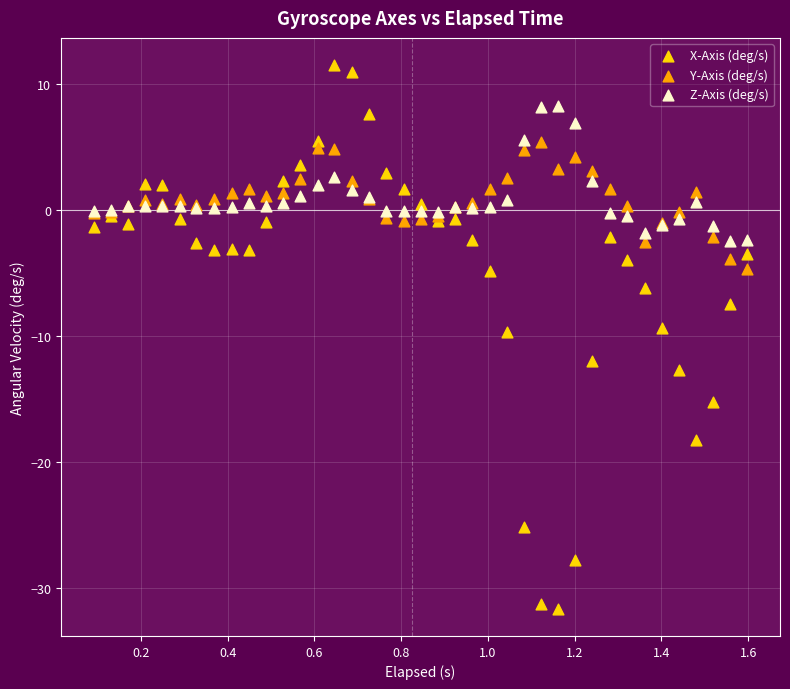

What are all the series names shown in the legend?

X-Axis (deg/s), Y-Axis (deg/s), Z-Axis (deg/s)